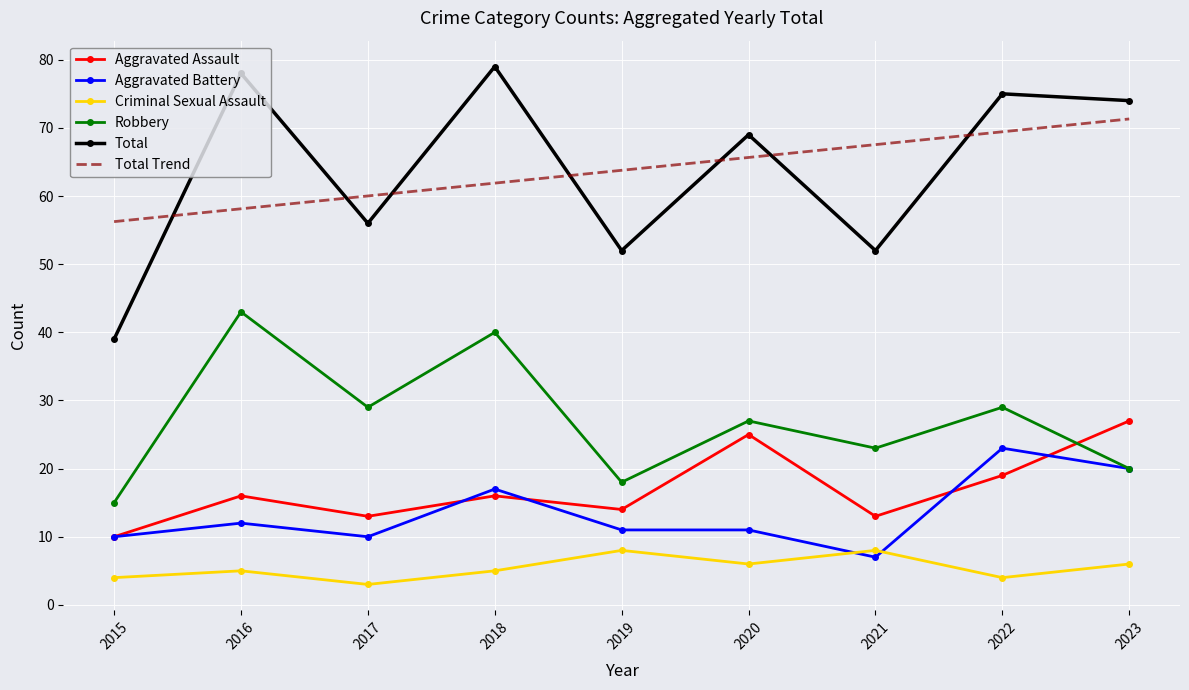

The Robbery series shows 38 at 2022. True or false?

False